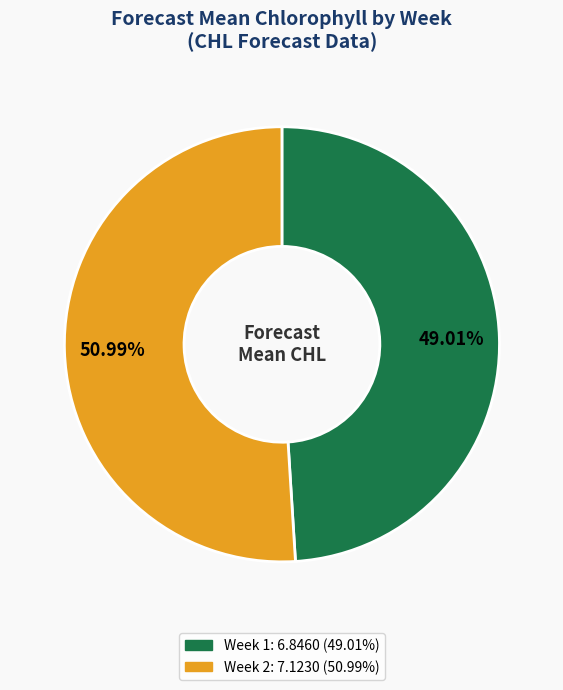

Is it true that Week 2 is 51% of the pie?

True